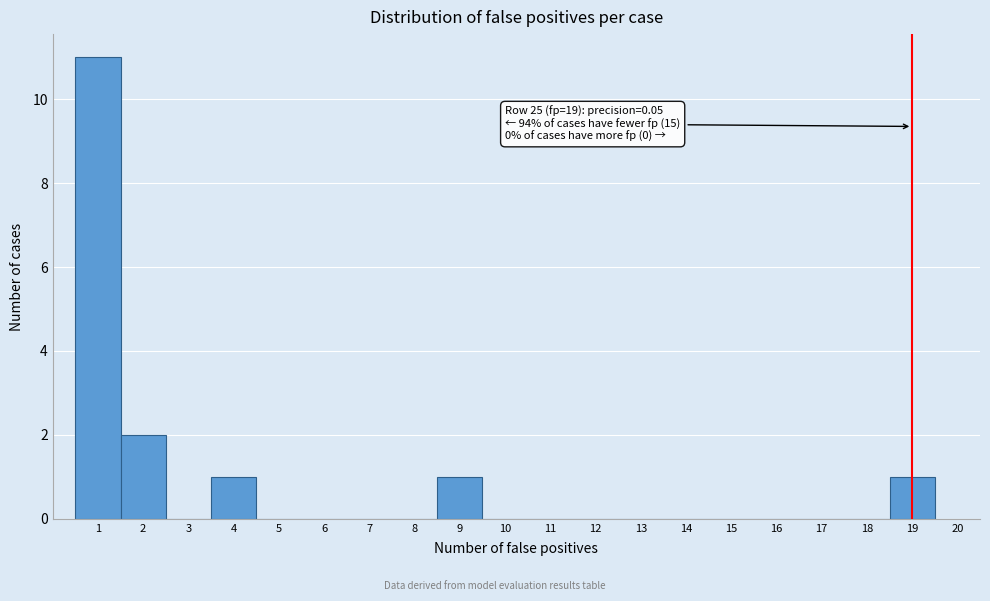

Over which range of the x-axis is the bar tallest?

0.5 to 1.5